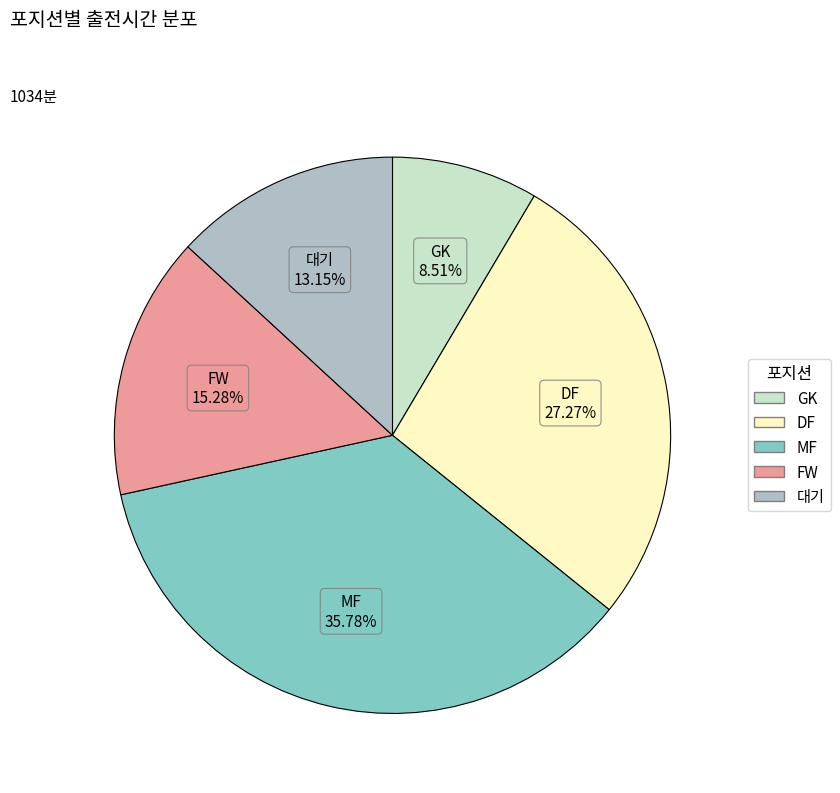

Is there a majority slice in this chart?

No